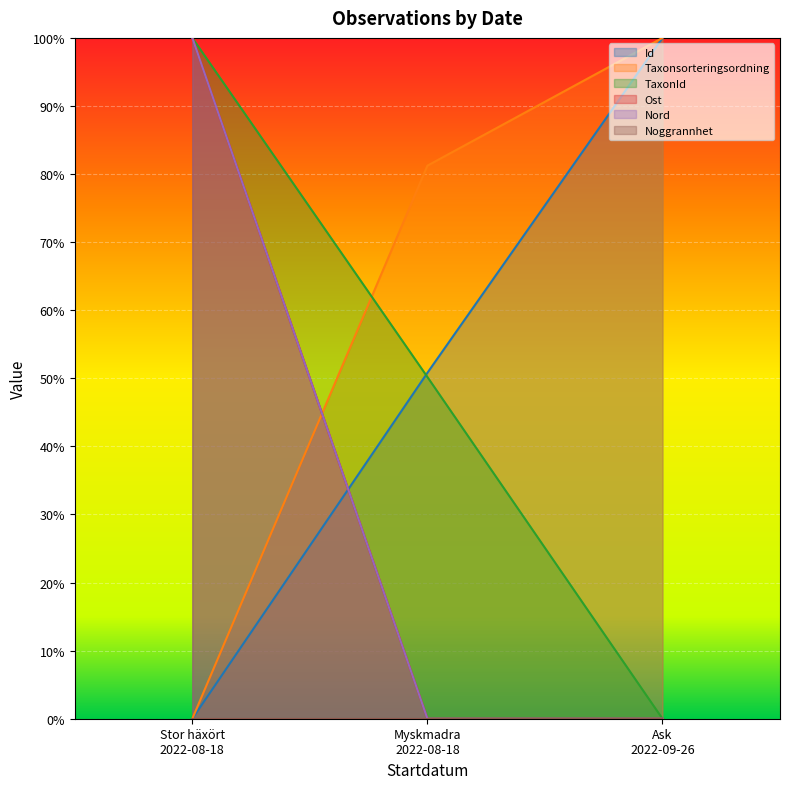

How many positive values does the Id series have?

2